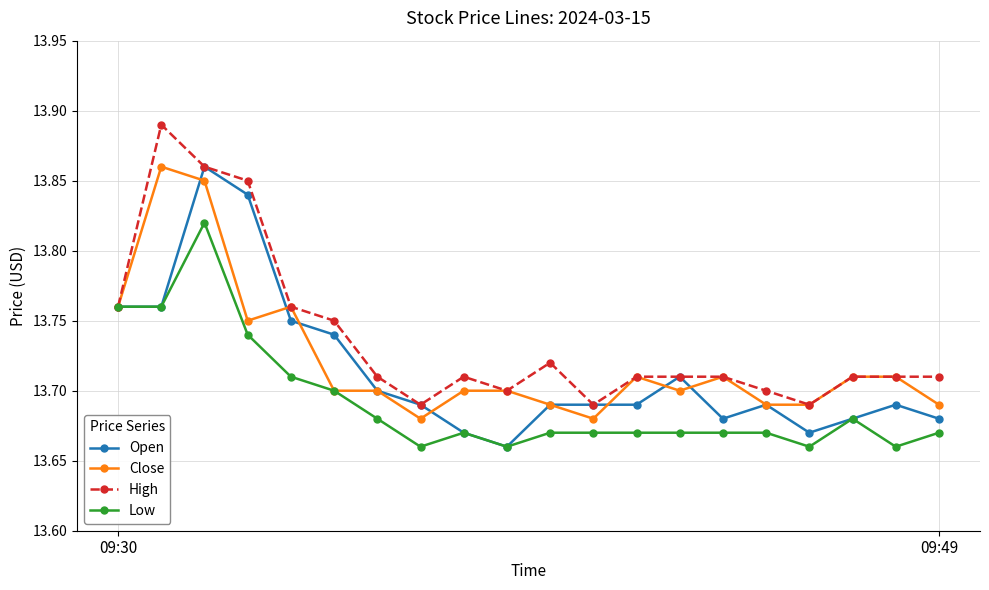

Rank the series by their average value, from lowest to highest.

Low, Open, Close, High